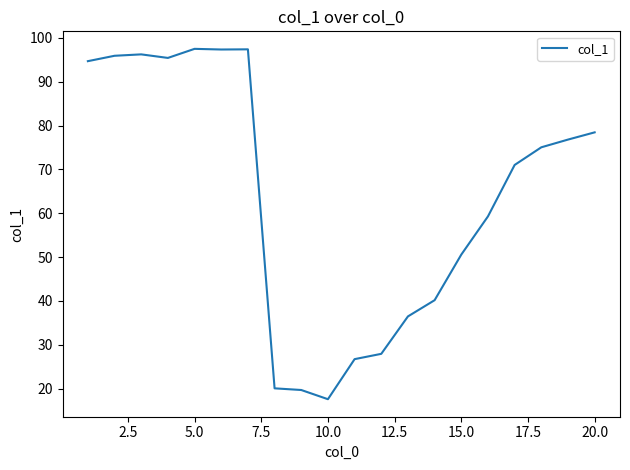

What is the maximum value shown in the chart?

97.5